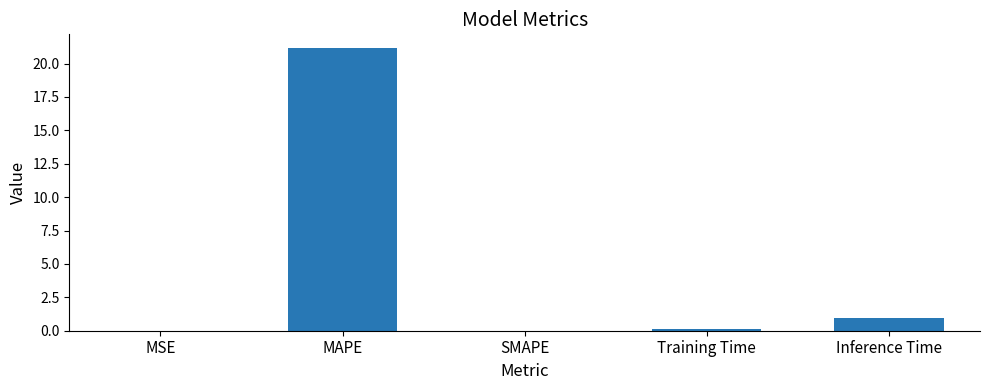

Are the bars grouped side by side (vs. stacked)?

No